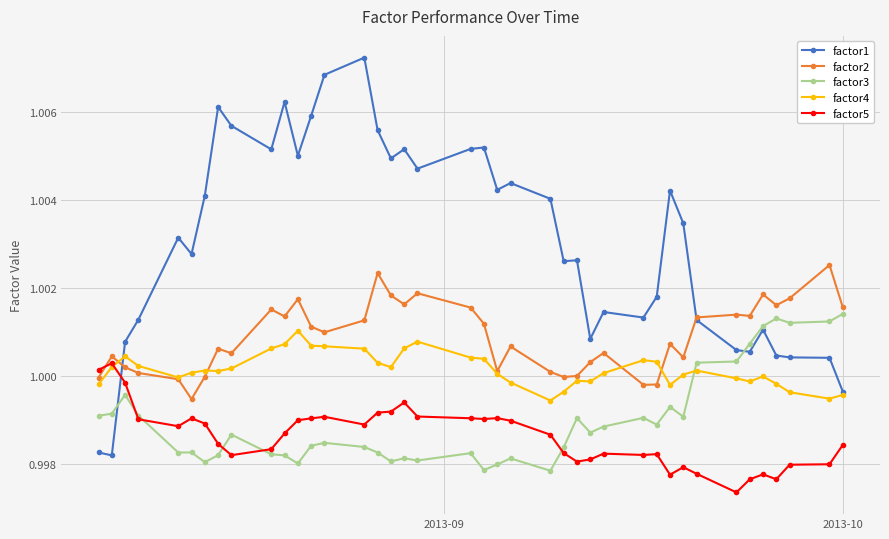

Which series has the widest spread of values?

factor1